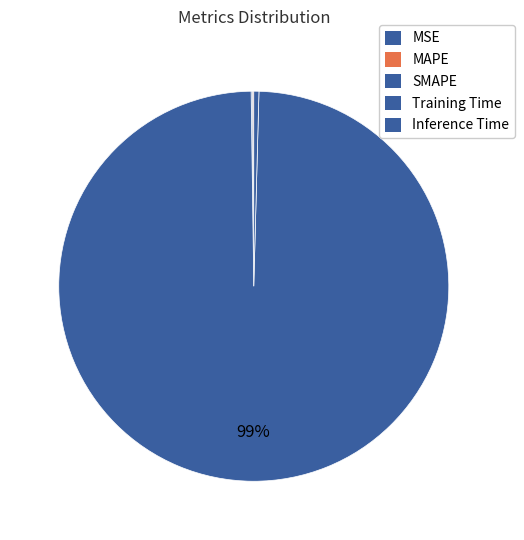

What is the smallest slice in the pie chart?

MSE